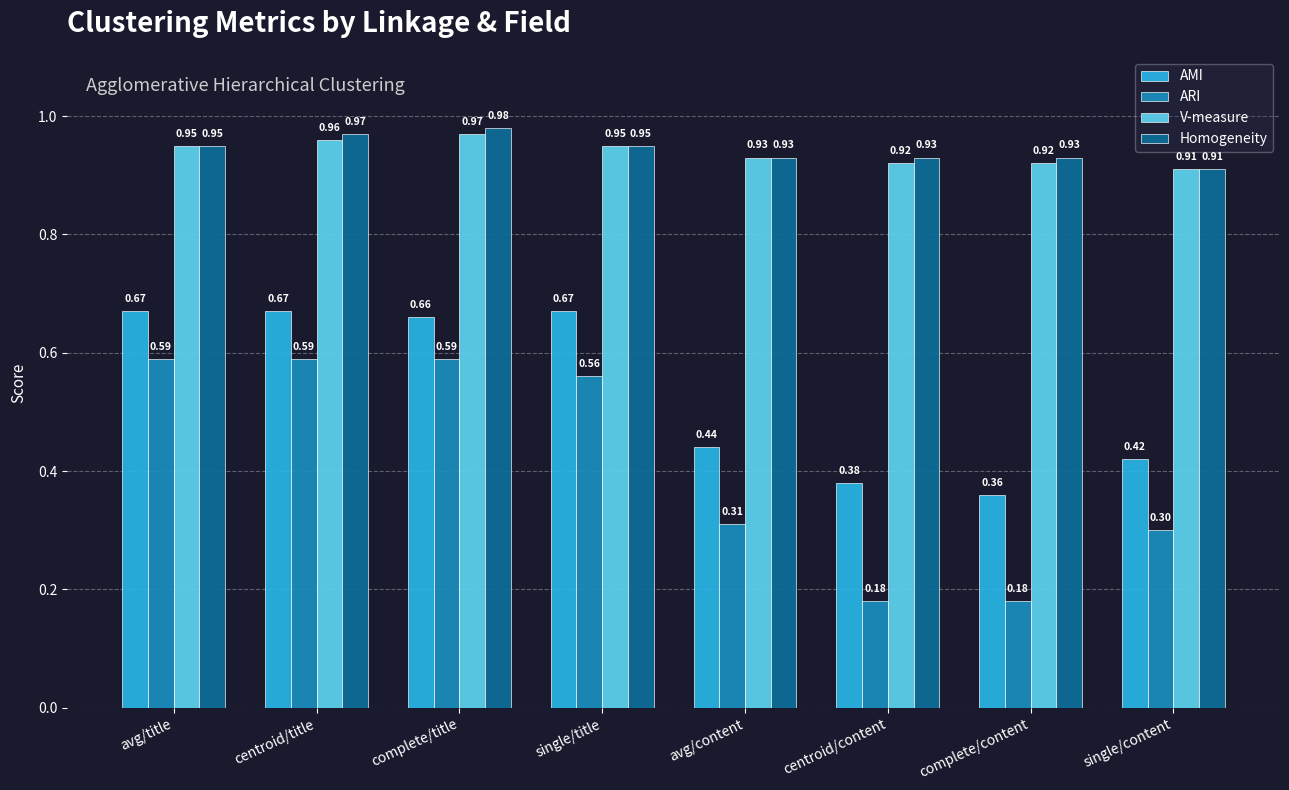

How many V-measure values are between 0 and 1?

8